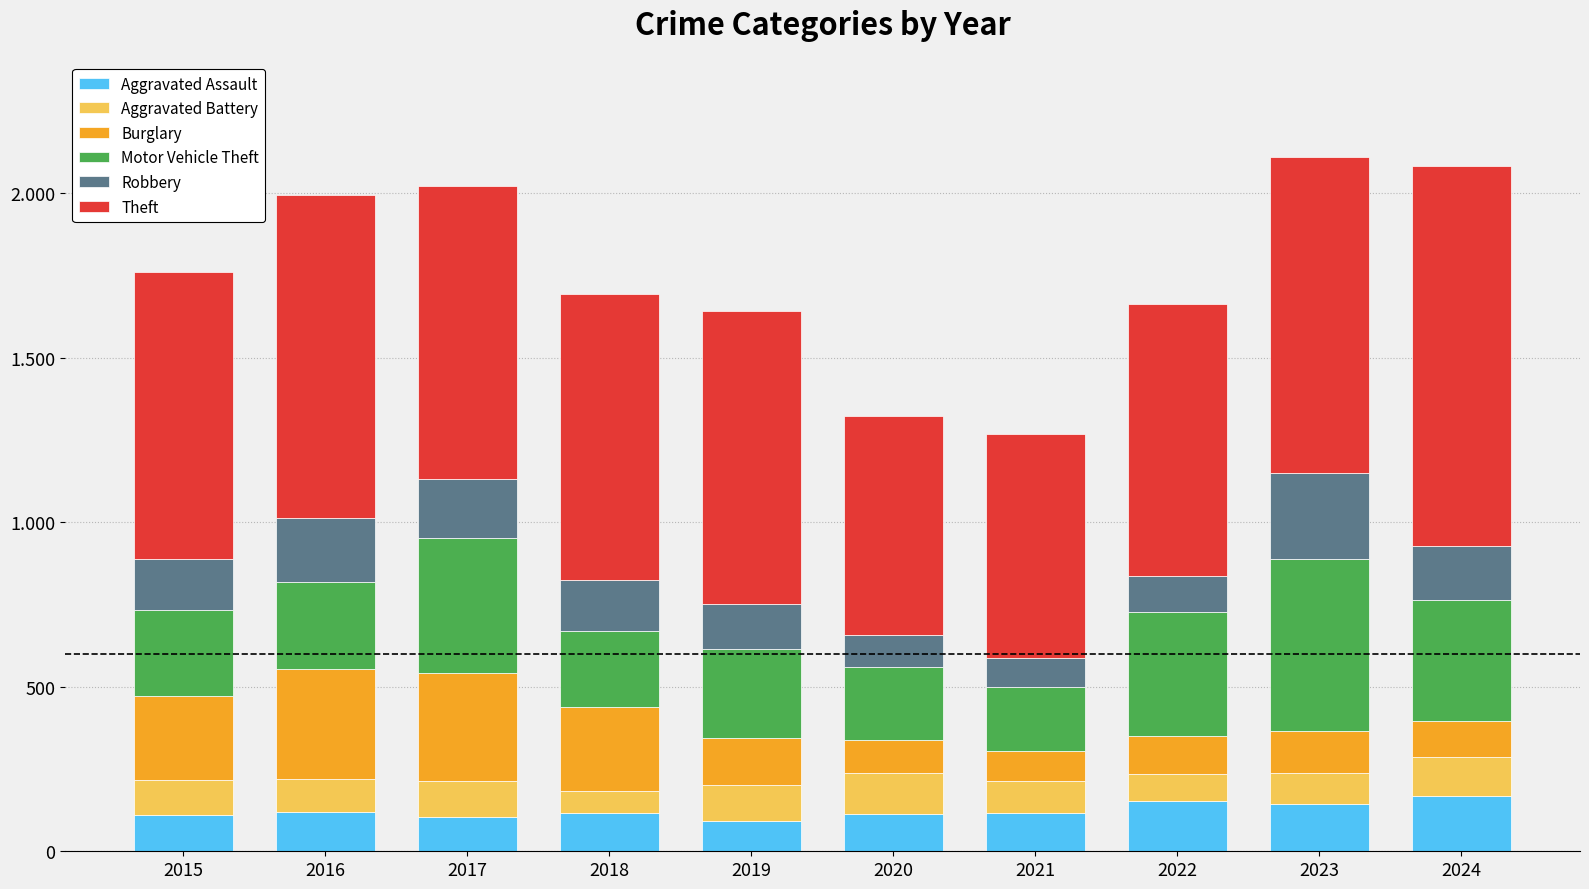

Which has a higher value, 2023 or 2020?

2023